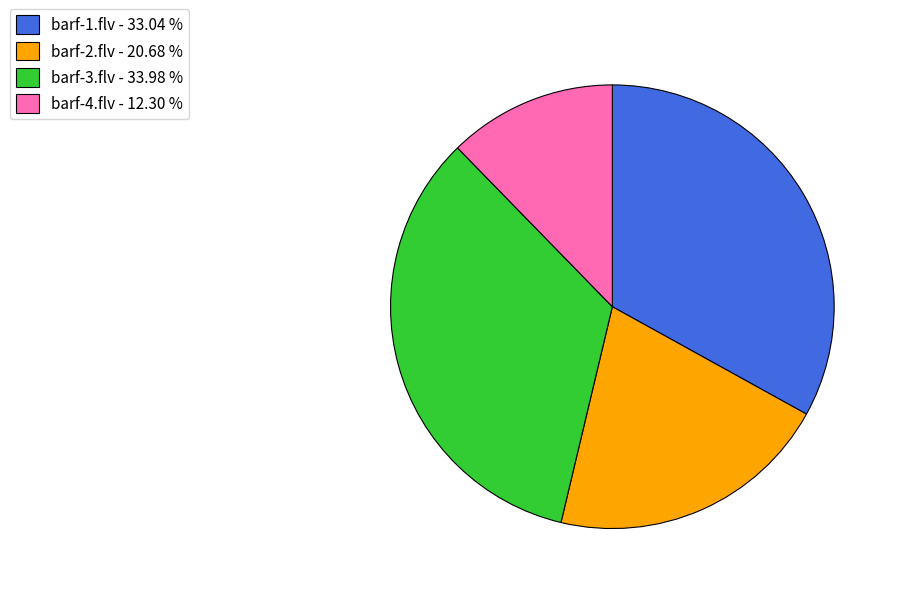

Which slice is the largest?

barf-3.flv